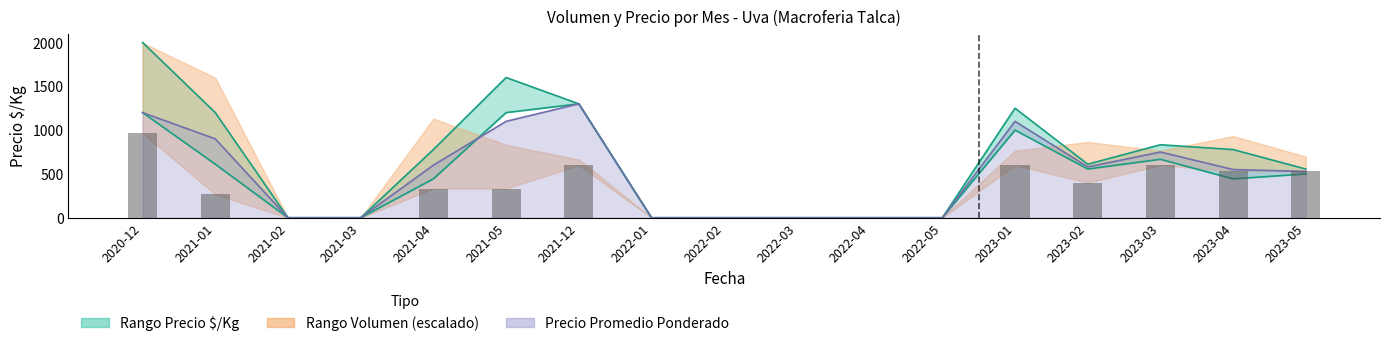

How many series are shown in this chart?

4